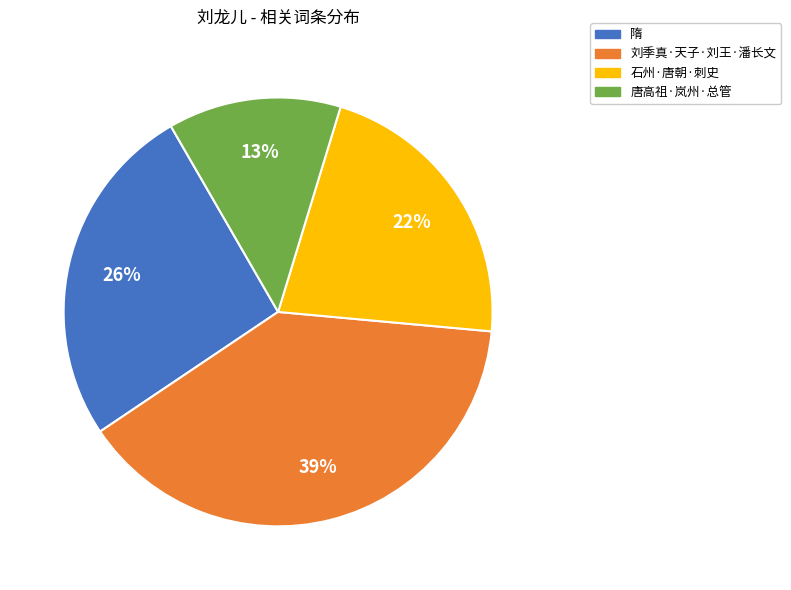

Is there a majority slice in this chart?

No